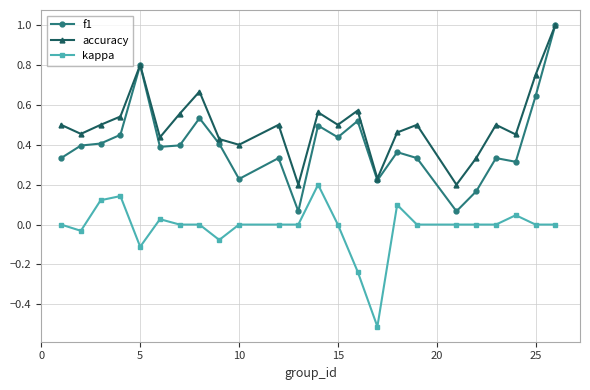

What is the lowest value of the kappa series?

-0.5